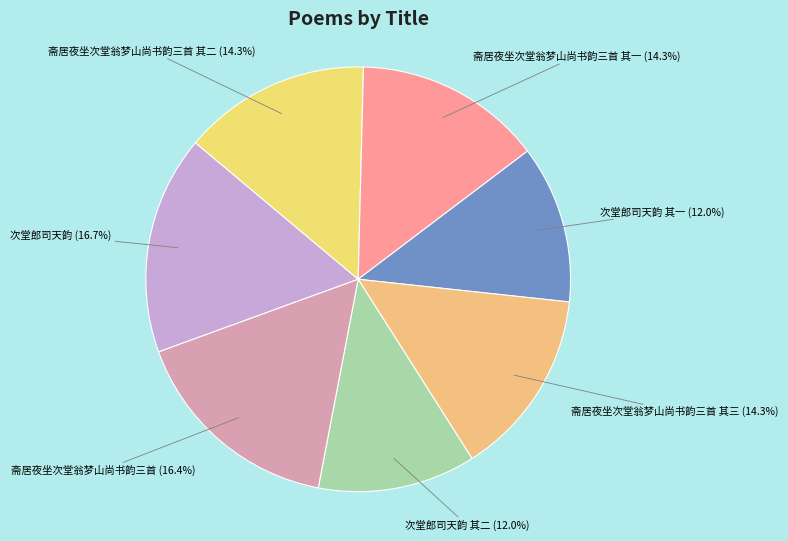

Between 斋居夜坐次堂翁梦山尚书韵三首 其一 and 次堂郎司天韵, which is larger?

次堂郎司天韵